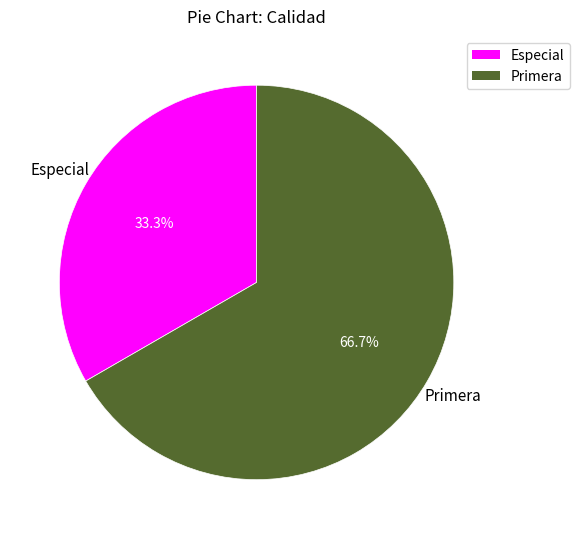

Which has a higher value, Especial or Primera?

Primera